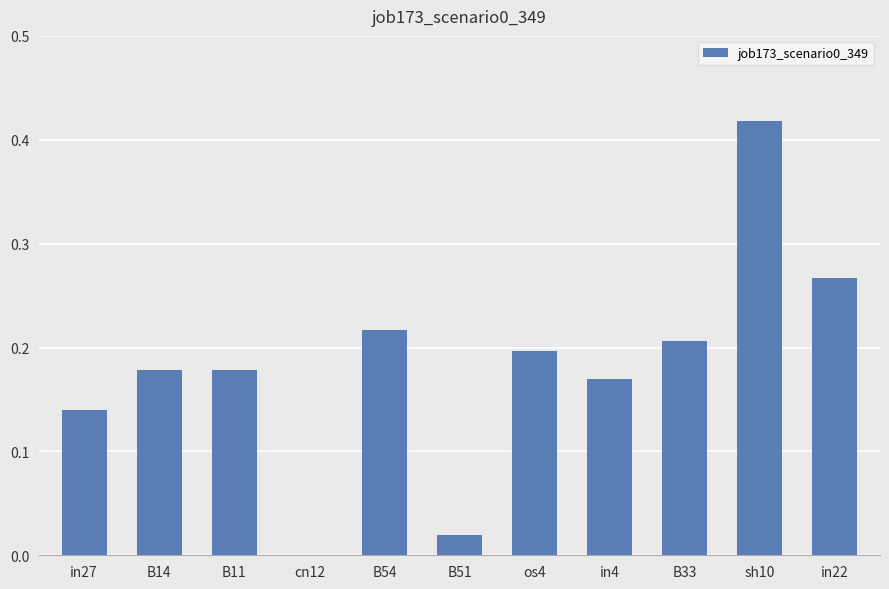

The chart shows a value of 0.1 at in4. True or false?

False